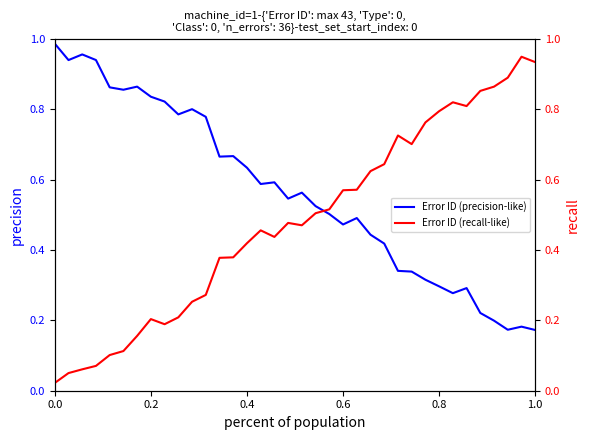

What is the difference between the maximum and minimum values in the Error ID (precision-like) series?

0.8